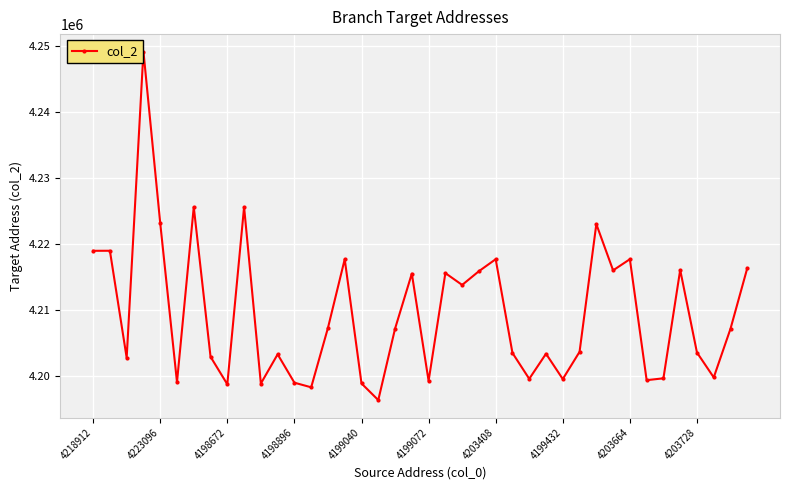

What is the value of the 12th point from the left?

4203264